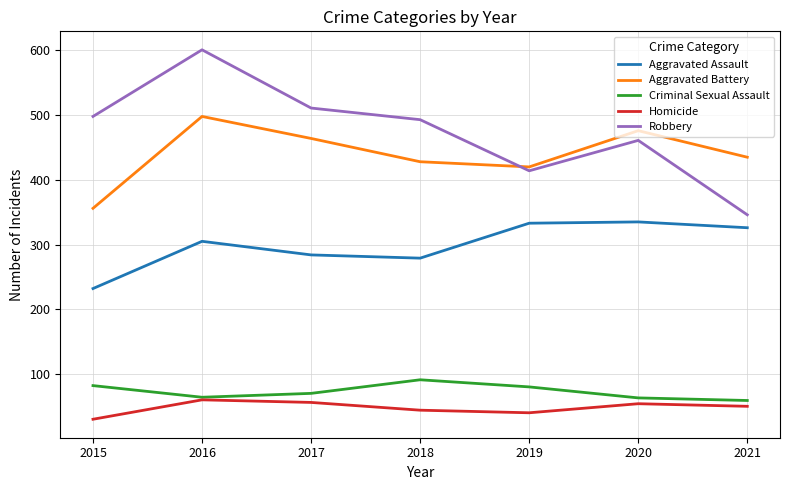

Which series has the widest spread of values?

Robbery